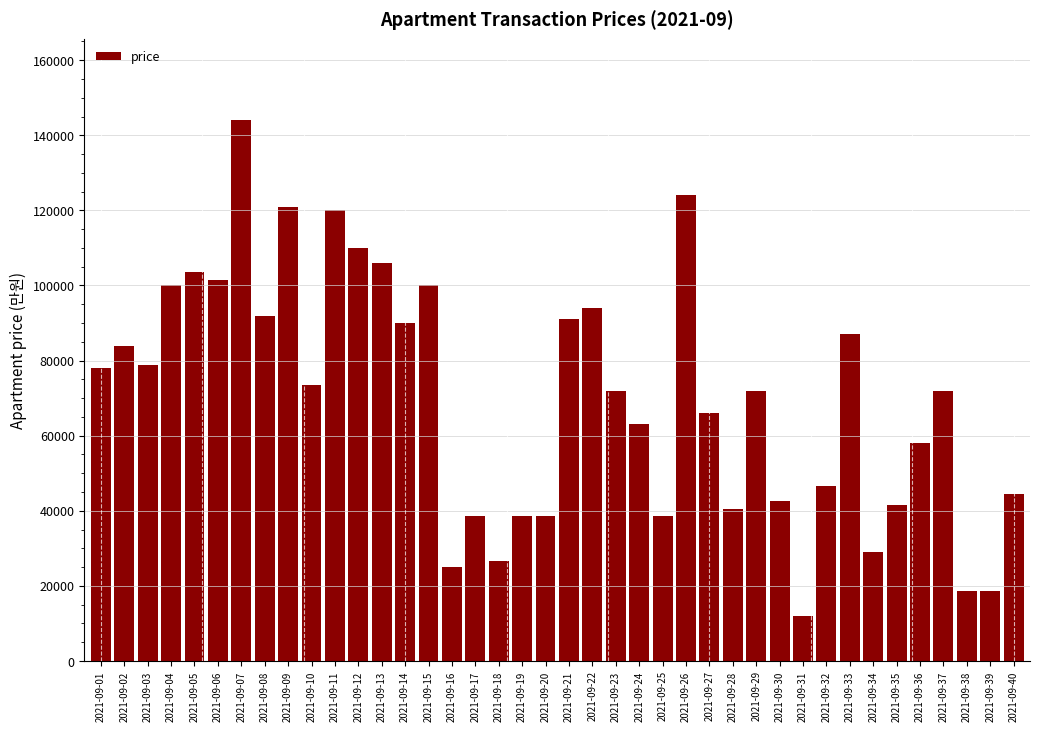

What is the average value?

70012